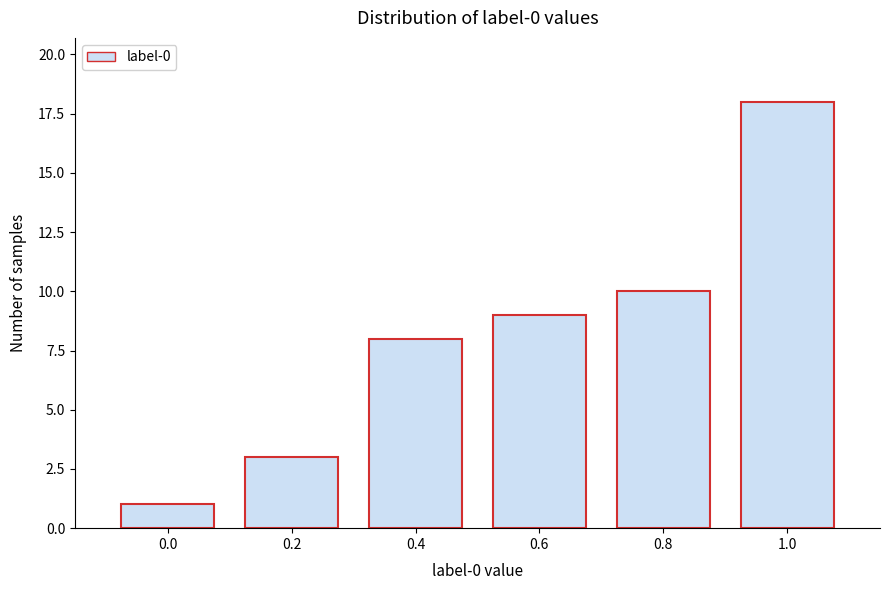

Reading left to right, list every bar in this chart as the range it spans on the x-axis followed by its height. The values are not printed on the chart, so give them approximately, as read against the axis.

-0.1 to 0.1: 1
0.1 to 0.3: 3
0.3 to 0.5: 8
0.5 to 0.7: 9
0.7 to 0.9: 10
0.9 to 1.1: 18